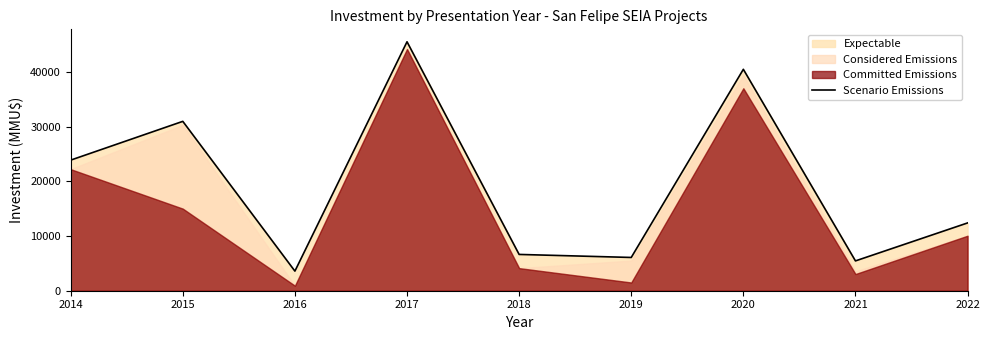

What is the sum of all values?

174893